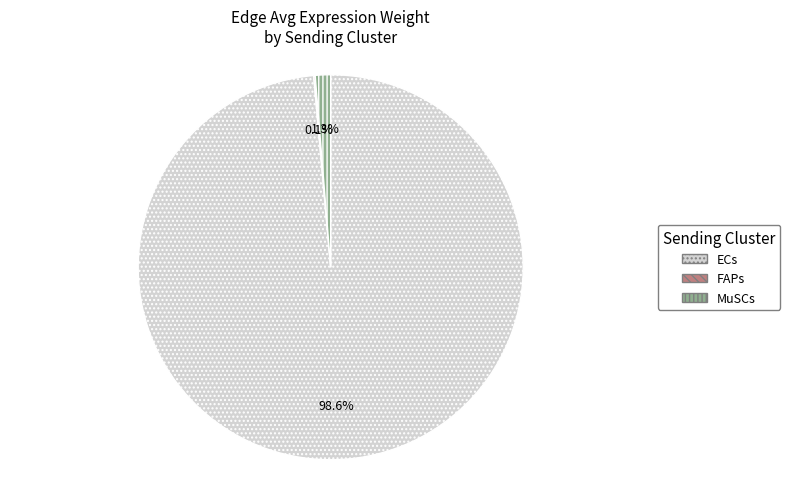

To the nearest percent, what is the average slice percentage?

33%